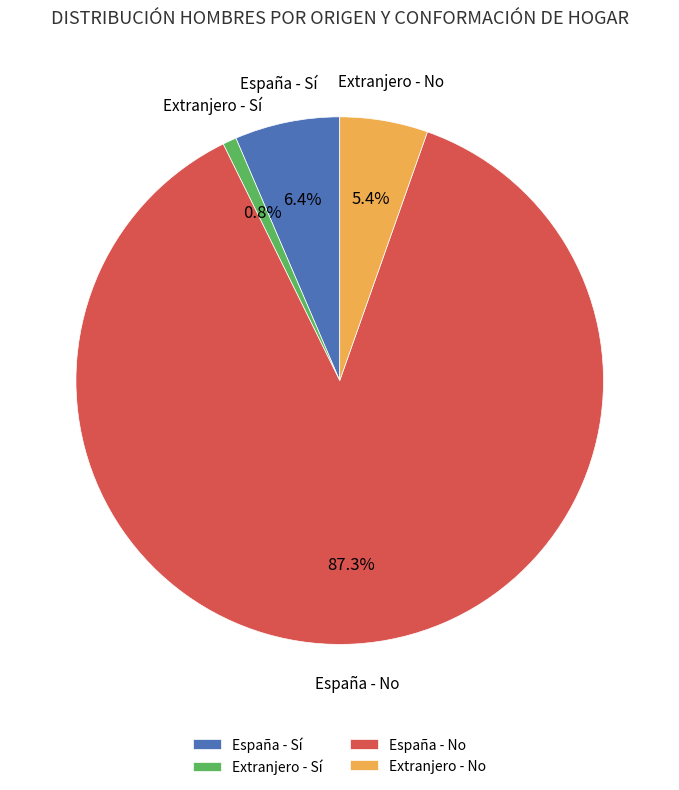

Count the number of slices in the pie.

4